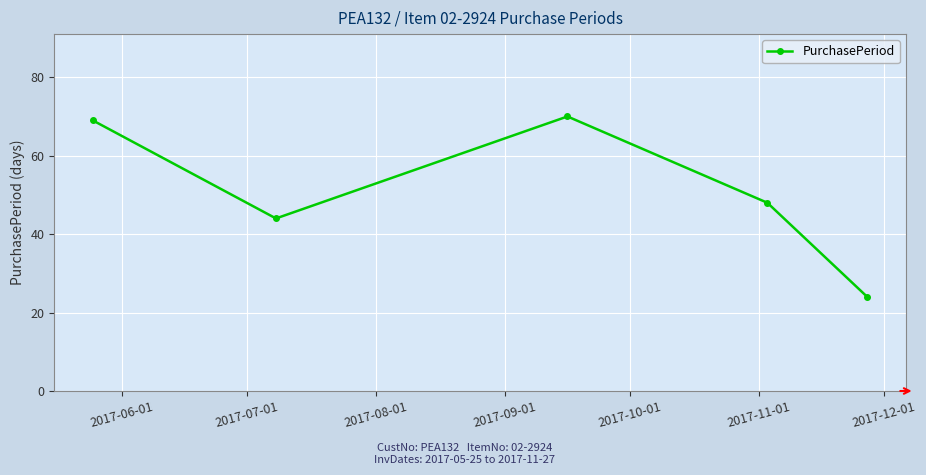

How many interior local peaks (higher than both neighbors) does the data have?

1